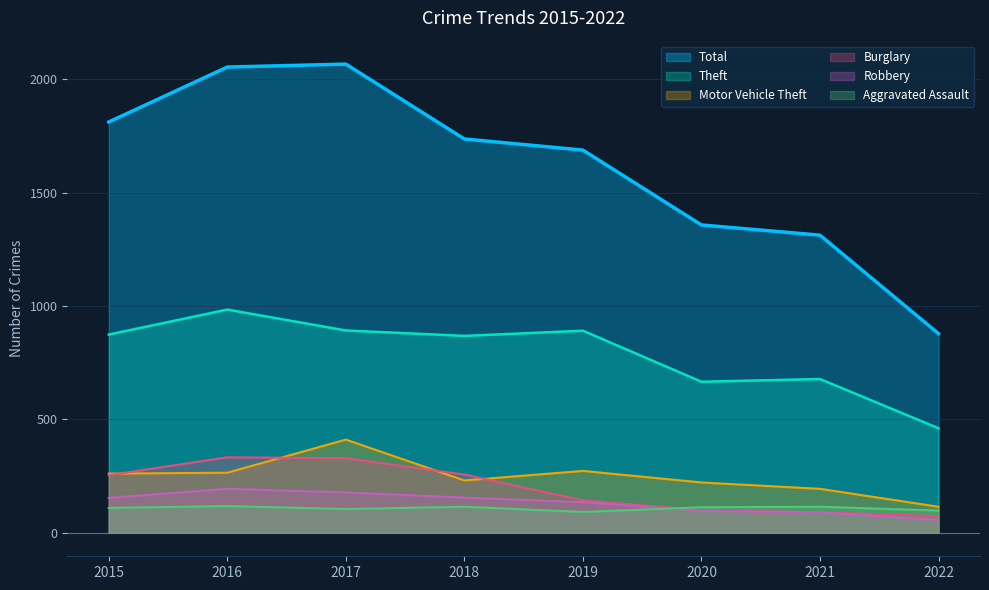

True or false: Aggravated Assault has a value of 154 at 2021.

False